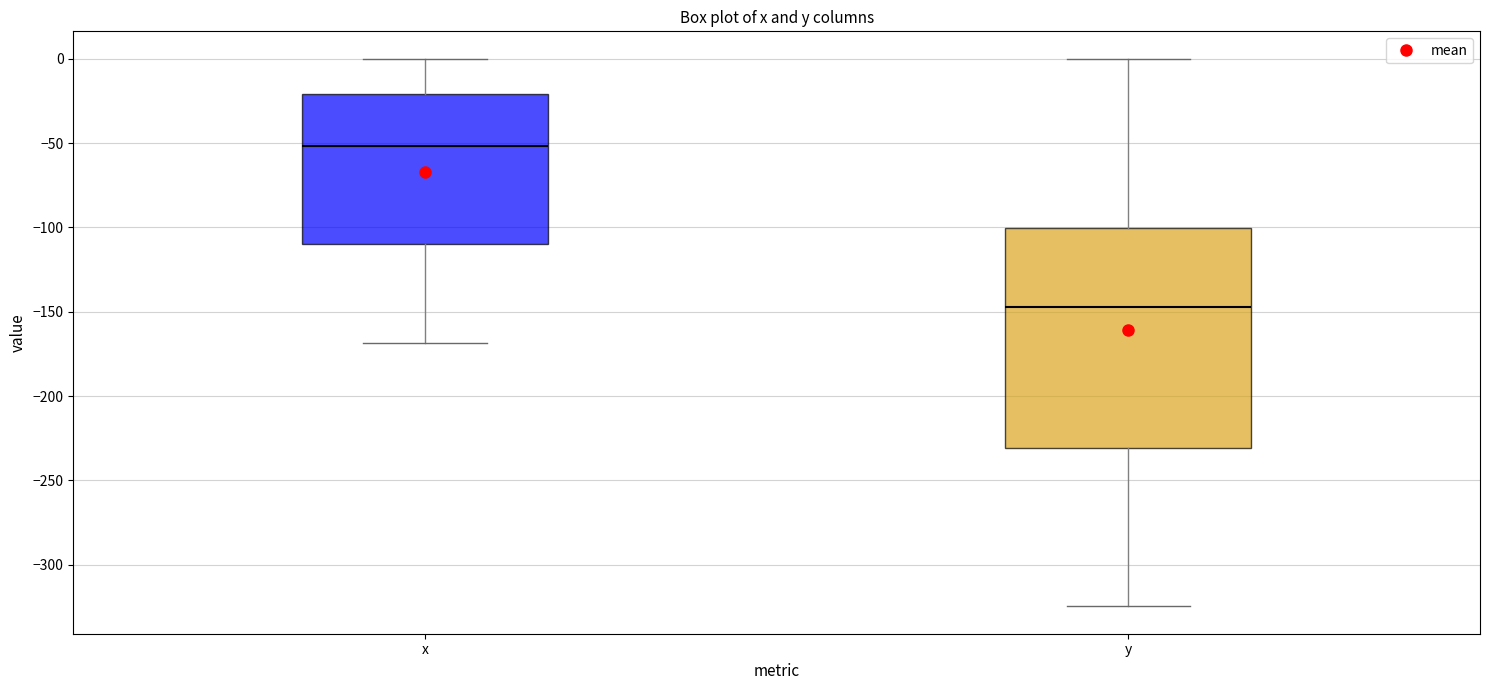

Reading left to right, read every box against the y-axis: the position of its median line, the range the box covers, and the ends of its whiskers. The values are not printed on the chart, so give them approximately, as read against the axis.

x: median -50, box -110 to -20, whiskers -170 to 0
y: median -145, box -230 to -100, whiskers -325 to 0